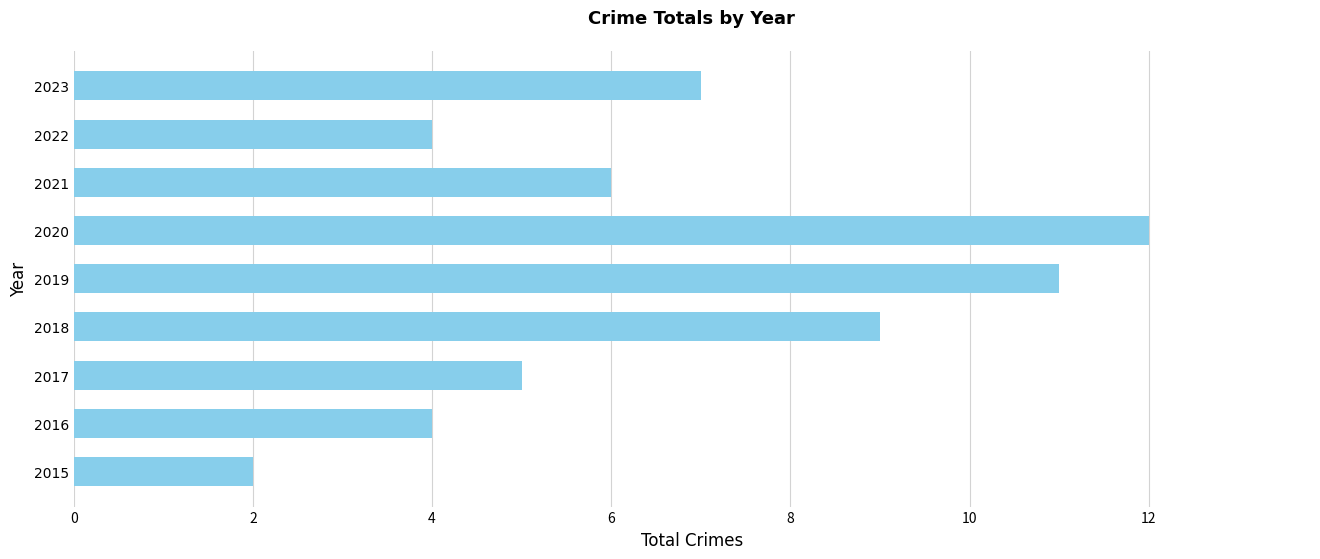

The chart shows a value of 6 at 2016. True or false?

False